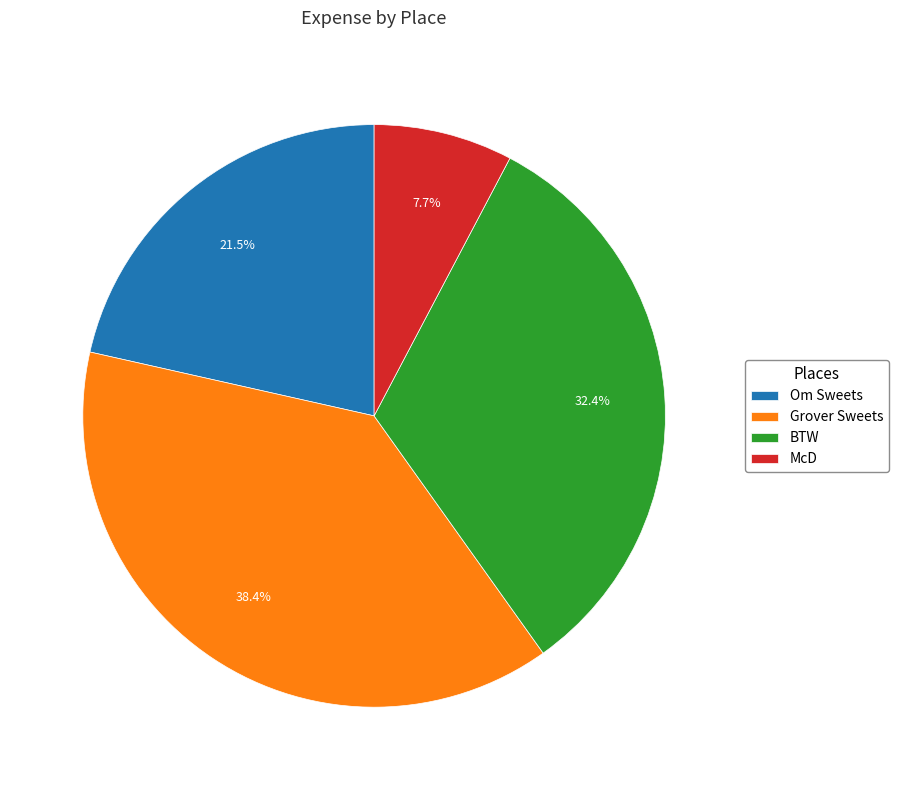

Is it true that Grover Sweets is 49% of the pie?

False